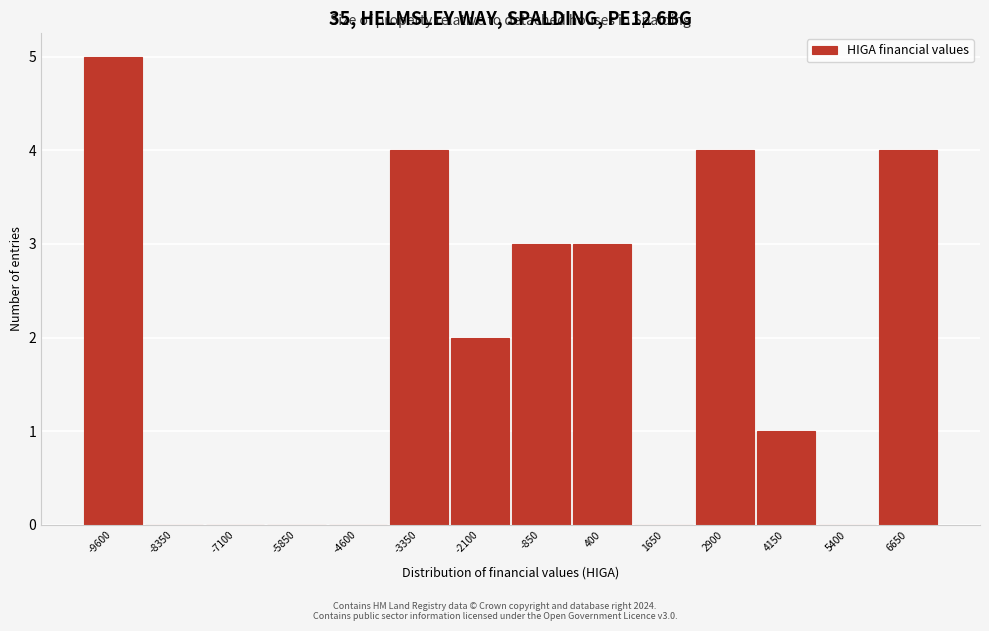

Reading left to right, list all the values displayed in this chart.

-9600=5	-8350=0	-7100=0	-5850=0	-4600=0	-3350=4	-2100=2	-850=3	400=3	1650=0	2900=4	4150=1	5400=0	6650=4